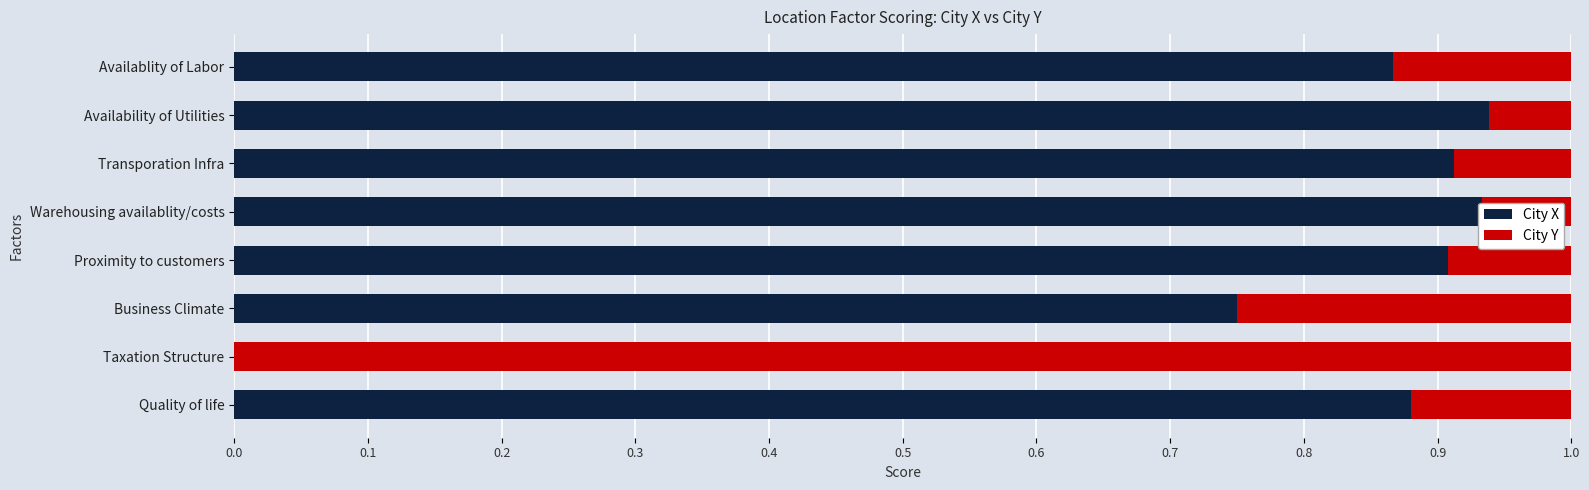

Where is City X nearest to the value 0?

Taxation Structure